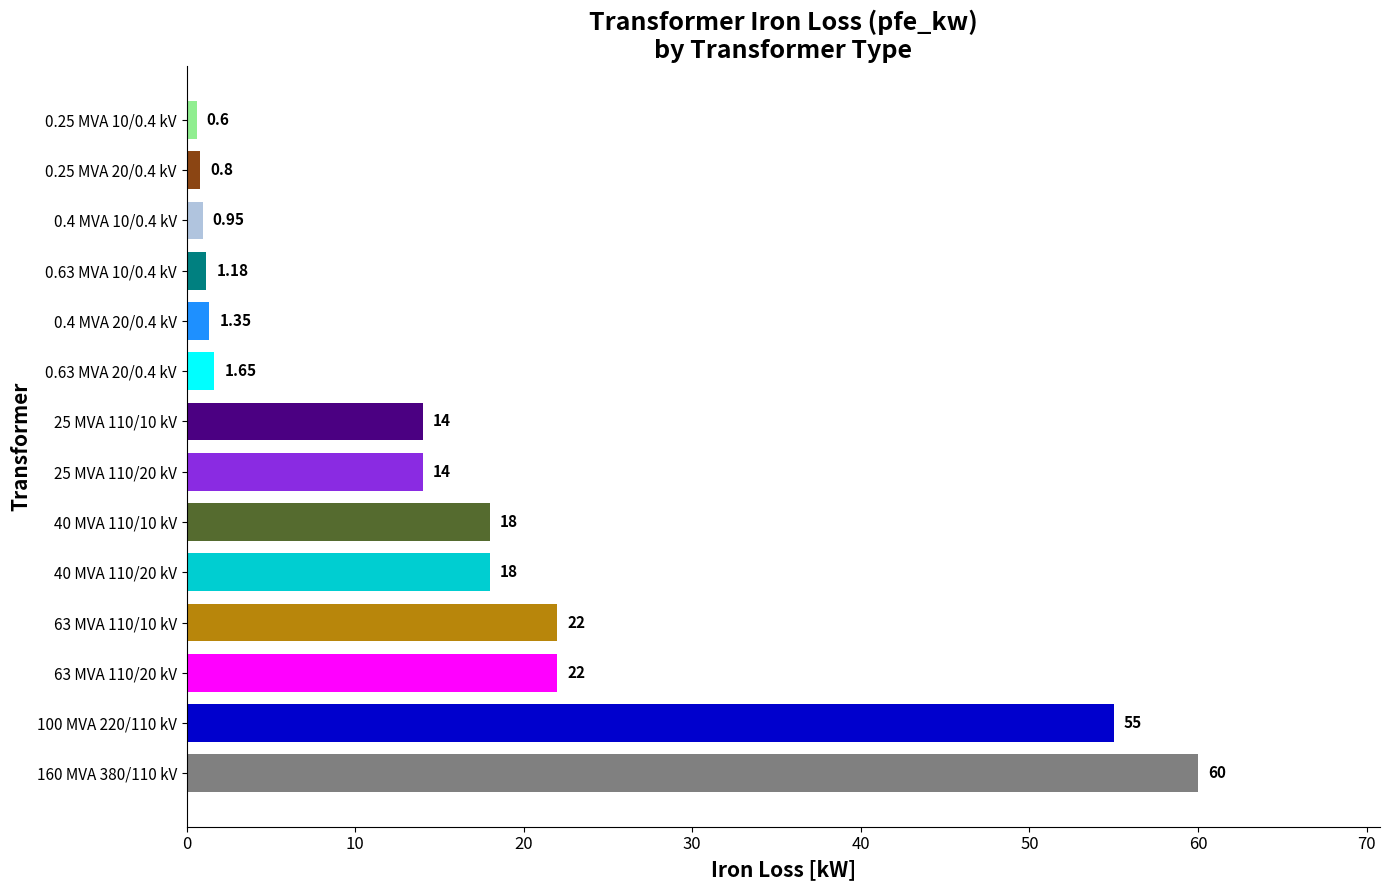

Does the chart contain stacked bars?

No